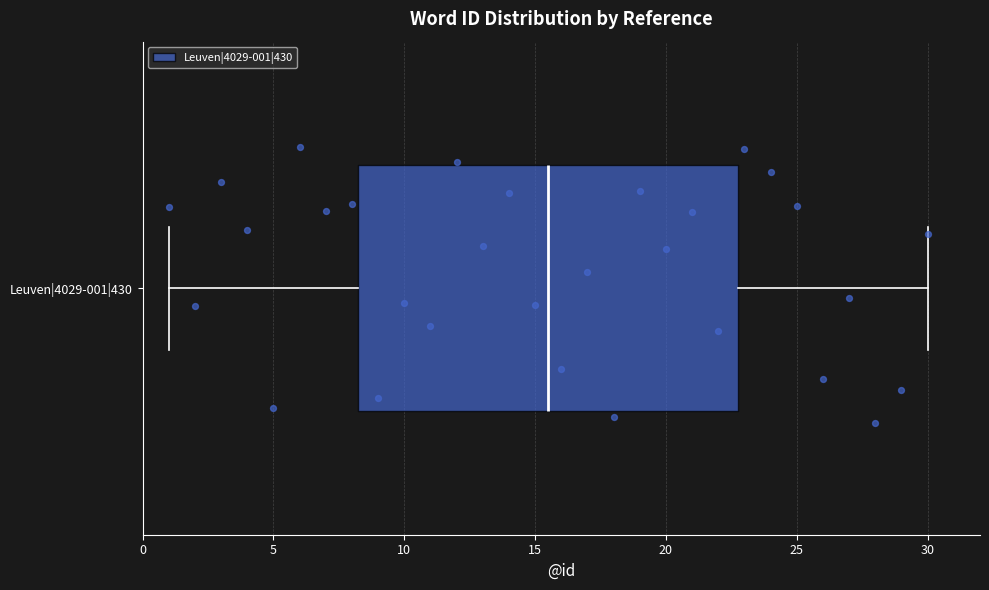

Where does the left whisker of the box for Leuven|4029-001|430 end on the x-axis? The values are not printed on the chart, so give them approximately, as read against the axis.

1.0